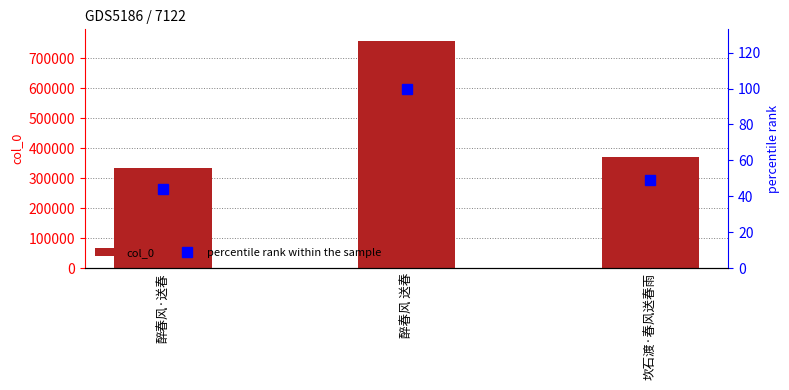

Reading left to right, list all the values displayed in this chart.

col_0: 332402.0	757616.0	371730.0
percentile rank within the sample: 43.9	100.0	49.1